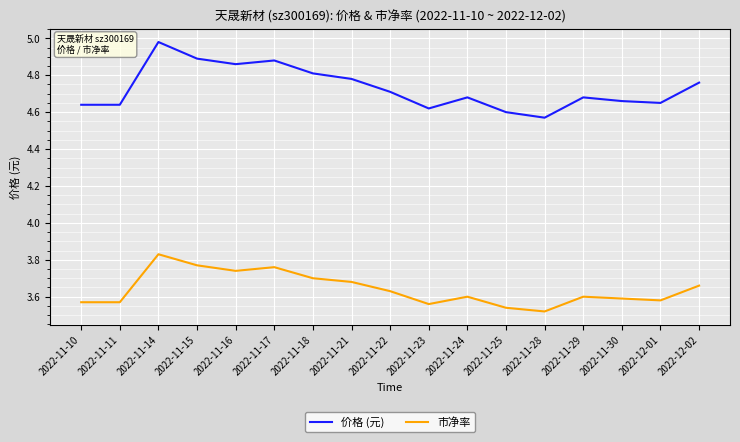

What is the spread (max minus min) of values at 2022-11-17?

1.1